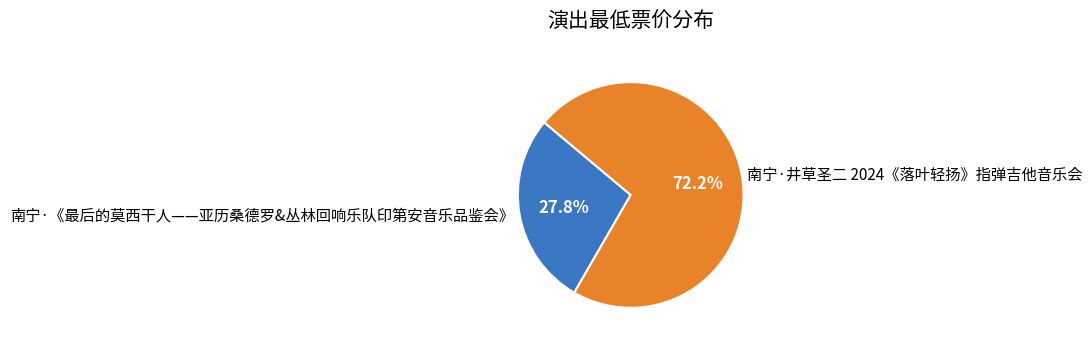

Which category has the smallest portion of the pie?

南宁·《最后的莫西干人——亚历桑德罗&丛林回响乐队印第安音乐品鉴会》